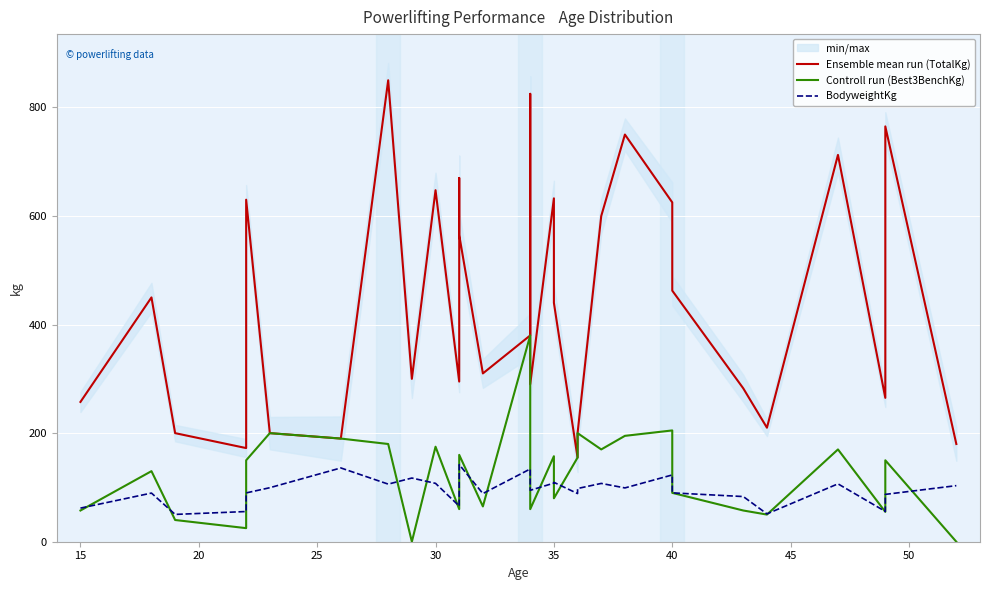

True or false: Ensemble mean run (TotalKg) has more than 1 points higher than both neighbors.

True